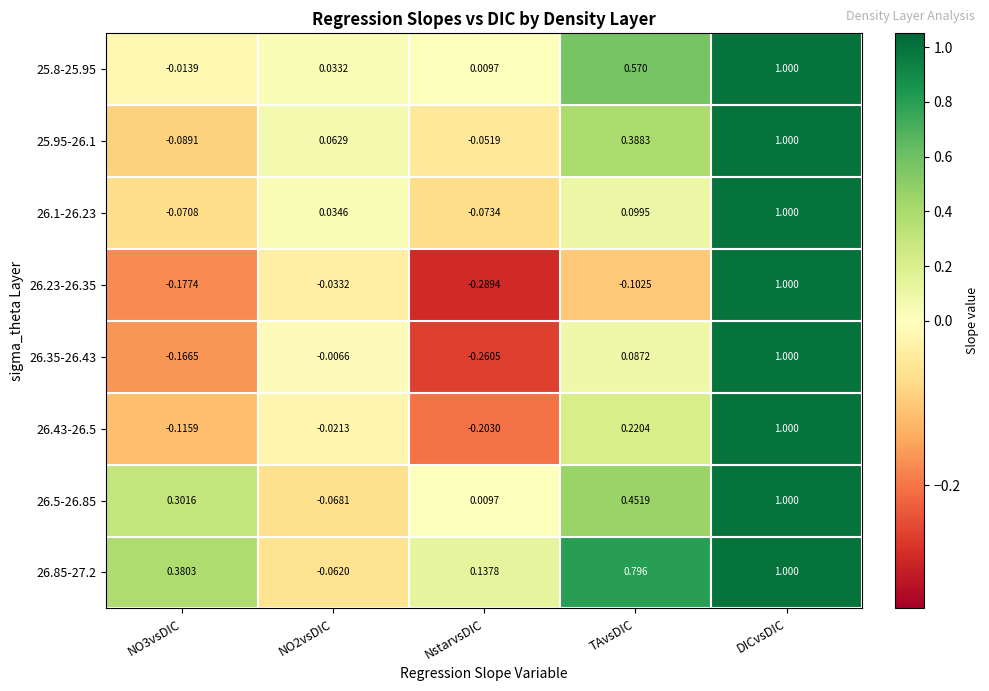

Count the number of data series in this chart.

8